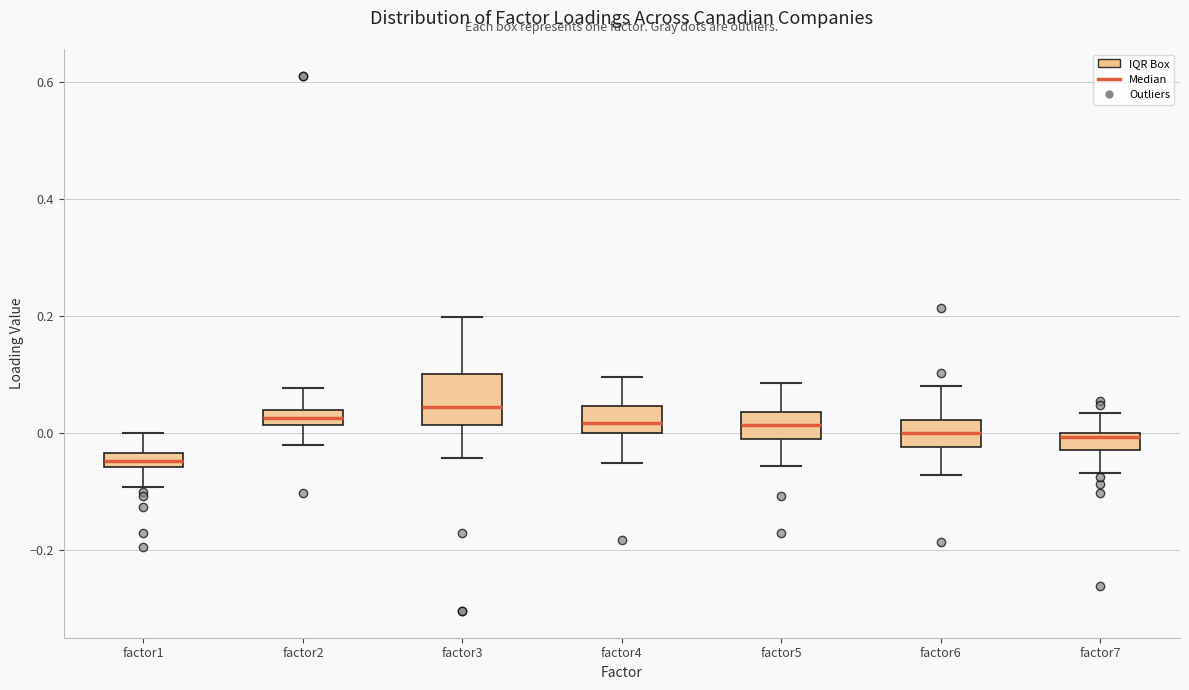

Which box has the lowest median line?

factor1